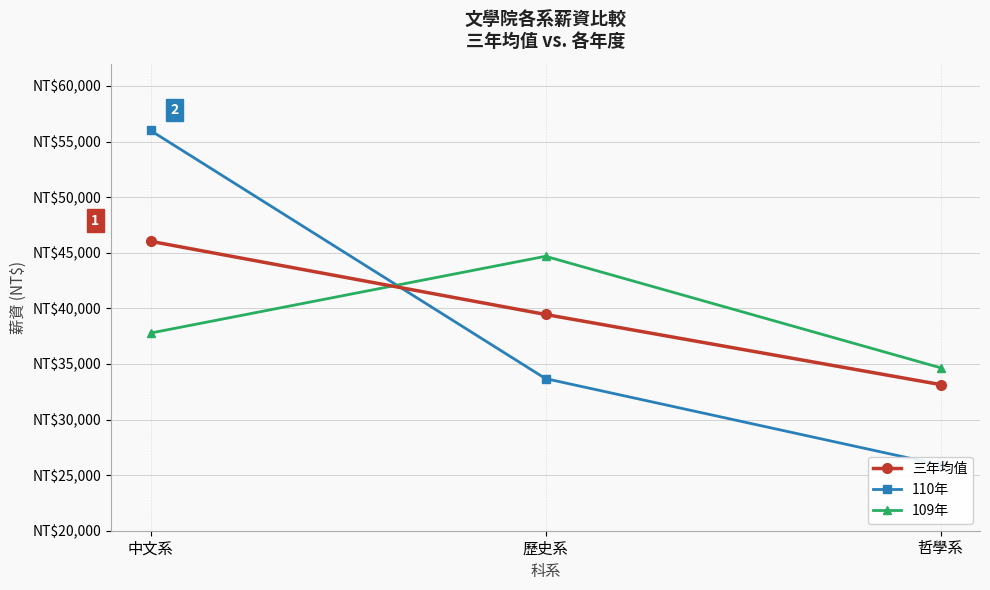

What is the label of the 2nd point from the left?

歷史系